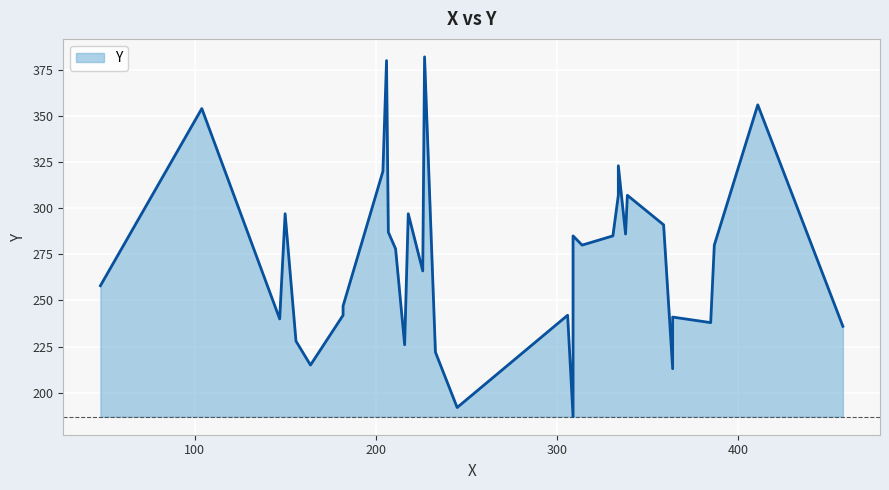

What is the sum of the values at 204 and 150?

617